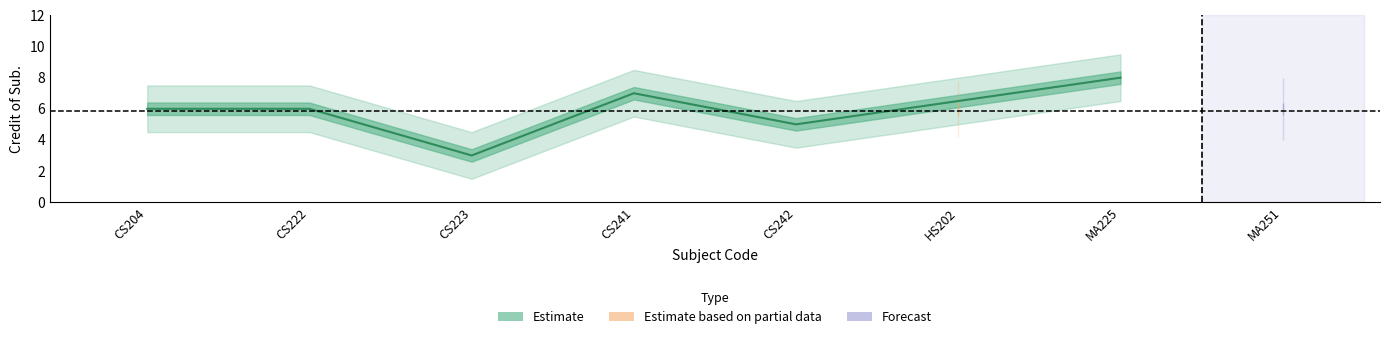

Read the value at CS241.

7